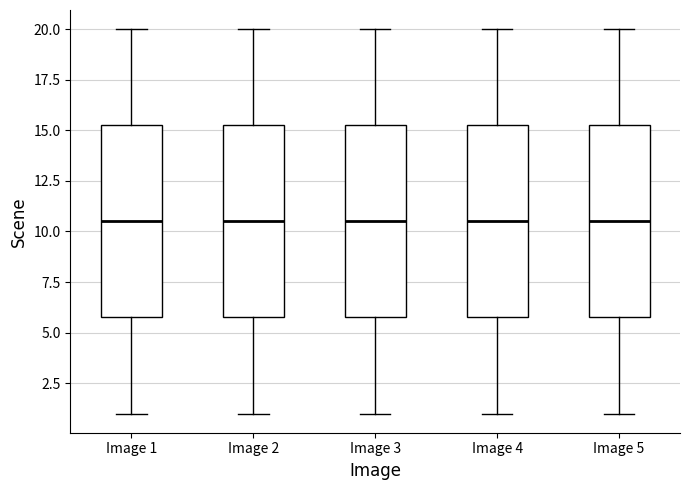

Reading left to right, transcribe this box plot: for each box, give where its median line is, the range the box spans, and where its two whiskers end, as read against the y-axis. The values are not printed on the chart, so give them approximately, as read against the axis.

Image 1: median 10.5, box 6.0 to 15.5, whiskers 1.0 to 20.0
Image 2: median 10.5, box 6.0 to 15.5, whiskers 1.0 to 20.0
Image 3: median 10.5, box 6.0 to 15.5, whiskers 1.0 to 20.0
Image 4: median 10.5, box 6.0 to 15.5, whiskers 1.0 to 20.0
Image 5: median 10.5, box 6.0 to 15.5, whiskers 1.0 to 20.0